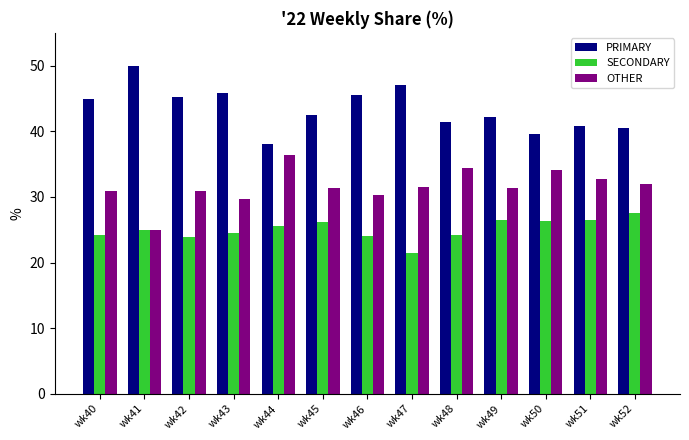

The value of SECONDARY at wk48 is 9.2. True or false?

False